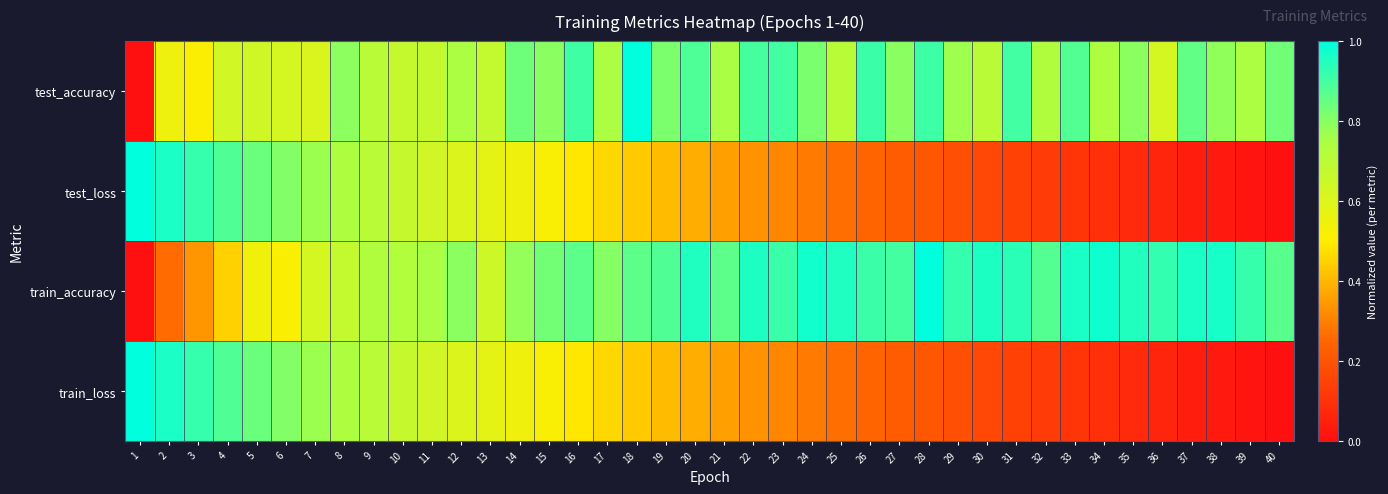

Reading right to left, extract all data points from this chart.

test_accuracy: 40=0.8	39=0.7	38=0.8	37=0.9	36=0.6	35=0.8	34=0.7	33=0.9	32=0.7	31=0.9	30=0.7	29=0.8	28=0.9	27=0.8	26=0.9	25=0.7	24=0.8	23=0.9	22=0.9	21=0.7	20=0.9	19=0.8	18=1.0	17=0.7	16=0.9	15=0.8	14=0.8	13=0.7	12=0.7	11=0.7	10=0.7	9=0.7	8=0.8	7=0.6	6=0.6	5=0.6	4=0.6	3=0.5	2=0.5	1=0.0
test_loss: 40=0.0	39=0.0	38=0.0	37=0.0	36=0.1	35=0.1	34=0.1	33=0.1	32=0.1	31=0.1	30=0.2	29=0.2	28=0.2	27=0.2	26=0.2	25=0.3	24=0.3	23=0.3	22=0.3	21=0.4	20=0.4	19=0.4	18=0.4	17=0.5	16=0.5	15=0.5	14=0.5	13=0.6	12=0.6	11=0.6	10=0.7	9=0.7	8=0.7	7=0.8	6=0.8	5=0.8	4=0.9	3=0.9	2=1.0	1=1.0
train_accuracy: 40=0.9	39=0.9	38=1.0	37=1.0	36=0.9	35=1.0	34=1.0	33=1.0	32=0.9	31=0.9	30=1.0	29=0.9	28=1.0	27=0.9	26=0.9	25=1.0	24=1.0	23=0.9	22=1.0	21=0.9	20=1.0	19=0.9	18=0.9	17=0.8	16=0.9	15=0.8	14=0.8	13=0.6	12=0.8	11=0.7	10=0.7	9=0.7	8=0.7	7=0.6	6=0.5	5=0.5	4=0.4	3=0.3	2=0.3	1=0.0
train_loss: 40=0.0	39=0.0	38=0.0	37=0.0	36=0.1	35=0.1	34=0.1	33=0.1	32=0.1	31=0.1	30=0.2	29=0.2	28=0.2	27=0.2	26=0.2	25=0.3	24=0.3	23=0.3	22=0.3	21=0.4	20=0.4	19=0.4	18=0.4	17=0.5	16=0.5	15=0.5	14=0.5	13=0.6	12=0.6	11=0.6	10=0.7	9=0.7	8=0.7	7=0.8	6=0.8	5=0.8	4=0.9	3=0.9	2=1.0	1=1.0